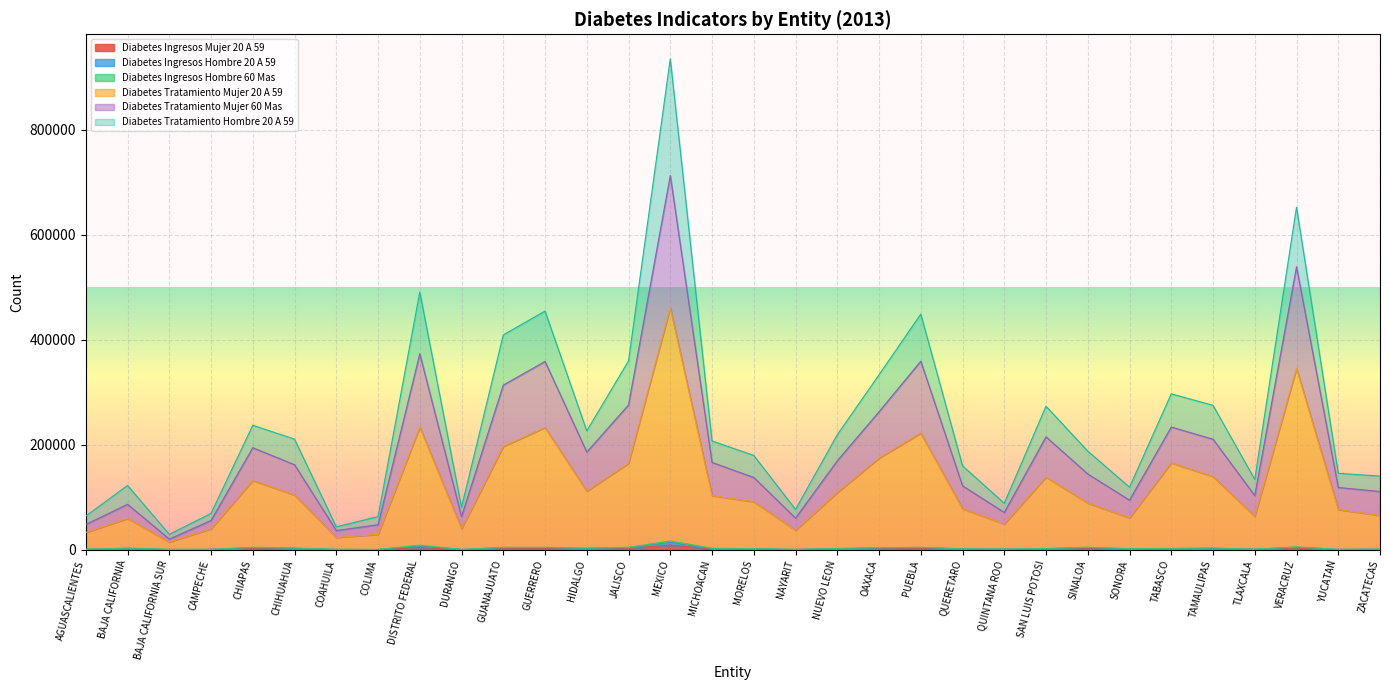

In DIABETES_INGRESOS_MUJER_20_A_59, how many points are higher than both neighbors (excluding endpoints)?

9